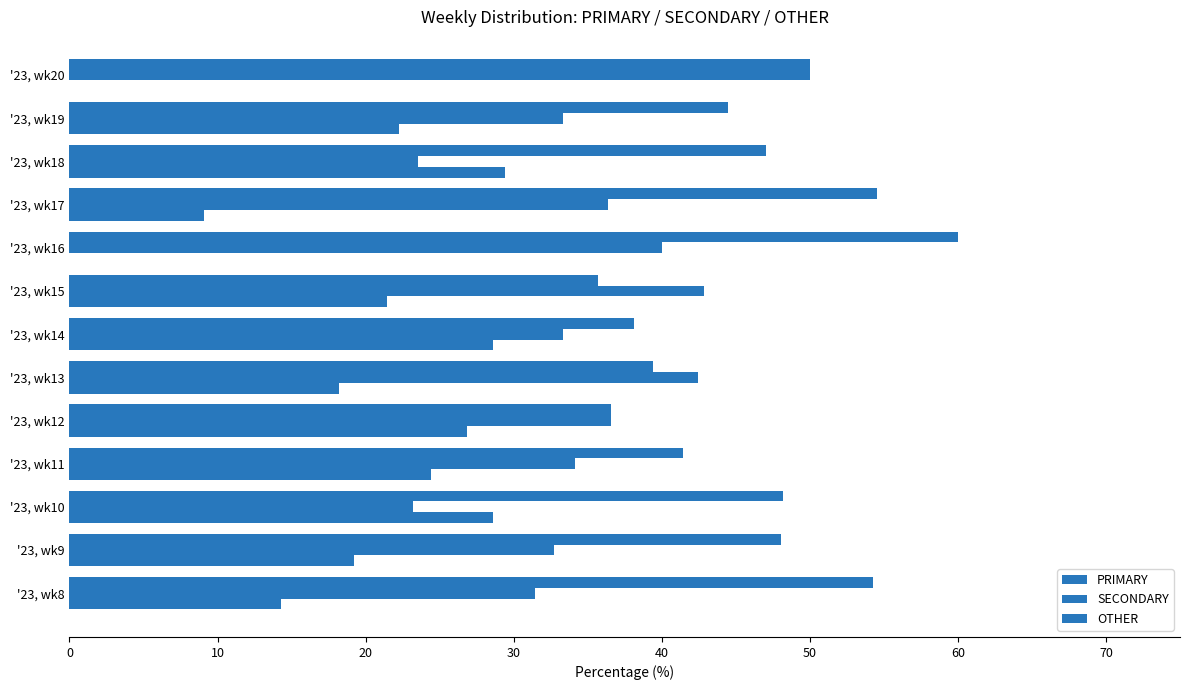

How many data points in PRIMARY are above 47?

7